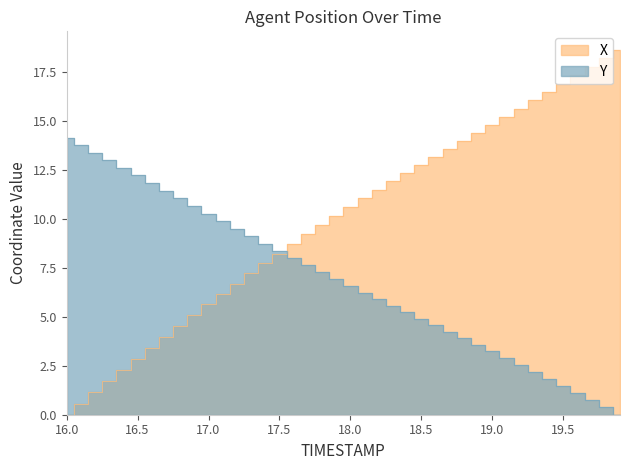

What is the average value of the X series?

9.9